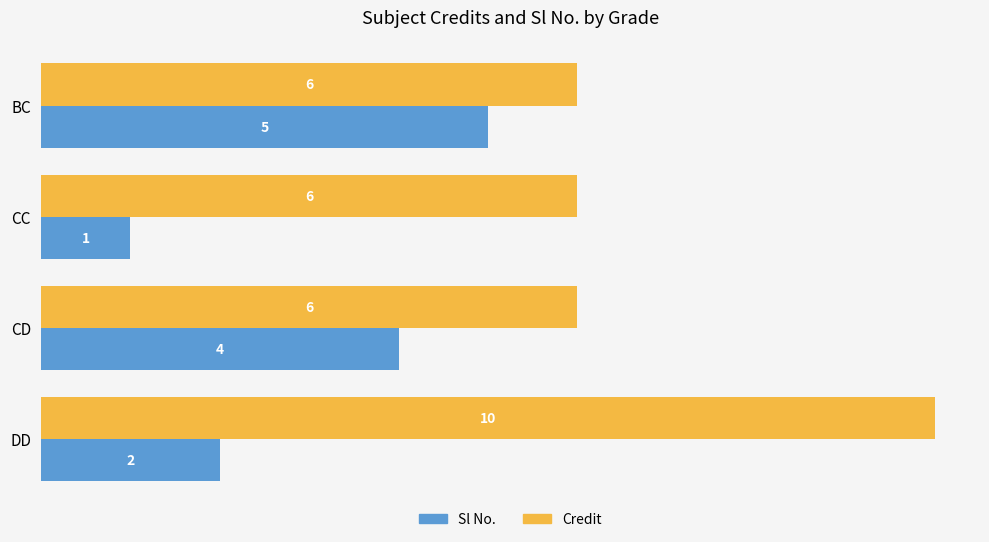

How many data points does each series have?

4